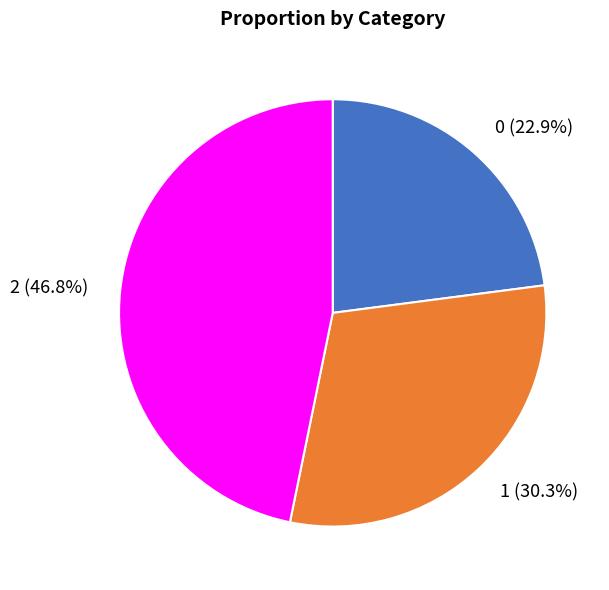

What is the total percentage of 0 and 2?

69.7%